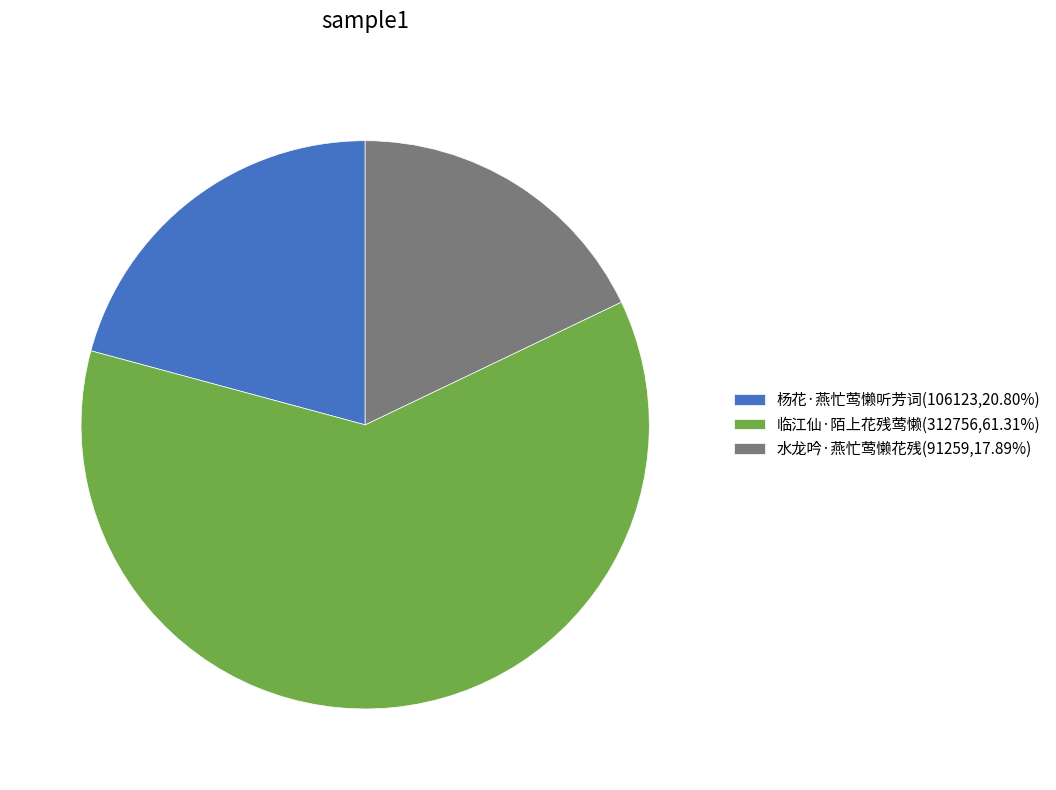

How many segments does this pie chart have?

3